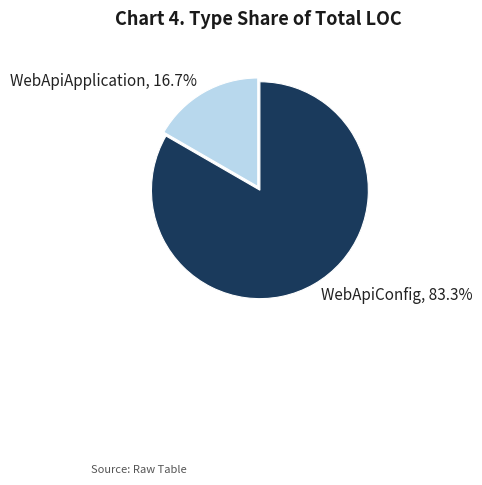

To the nearest percent, what percentage of the pie is WebApiApplication?

17%